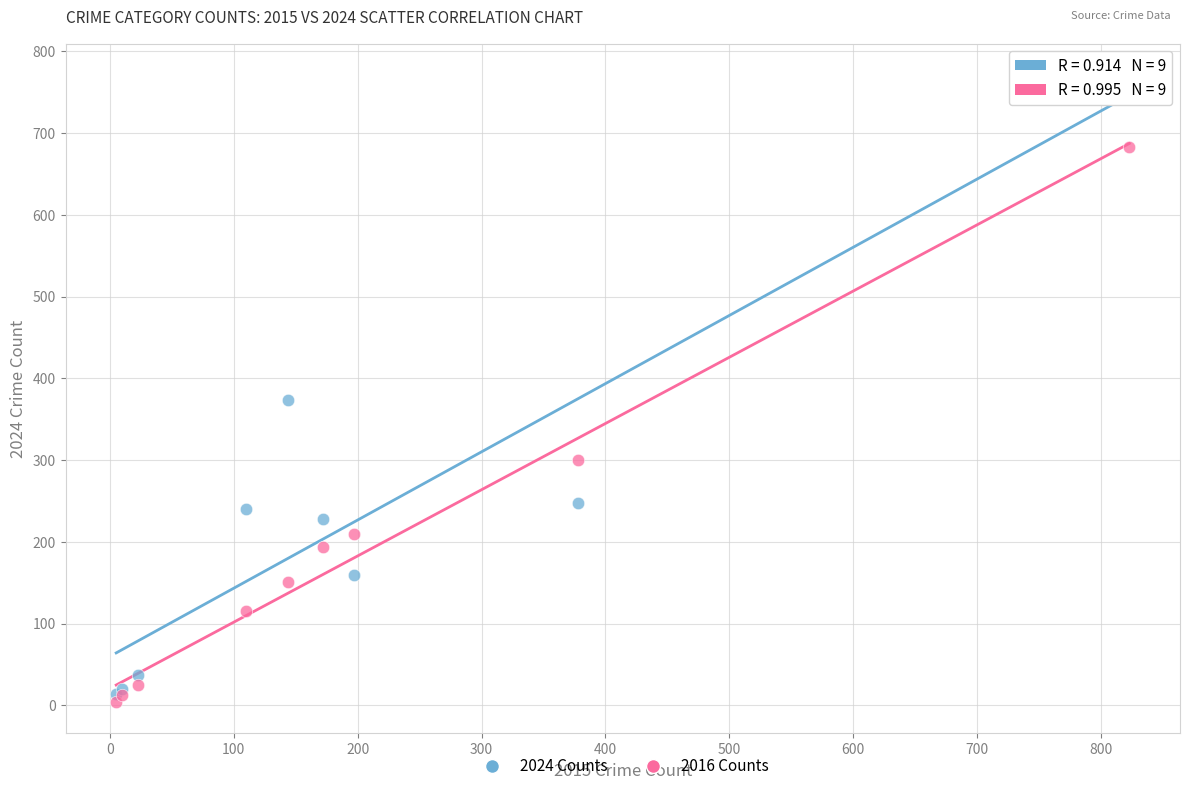

In the 2016 Counts series, what Y value is closest to 343?

300